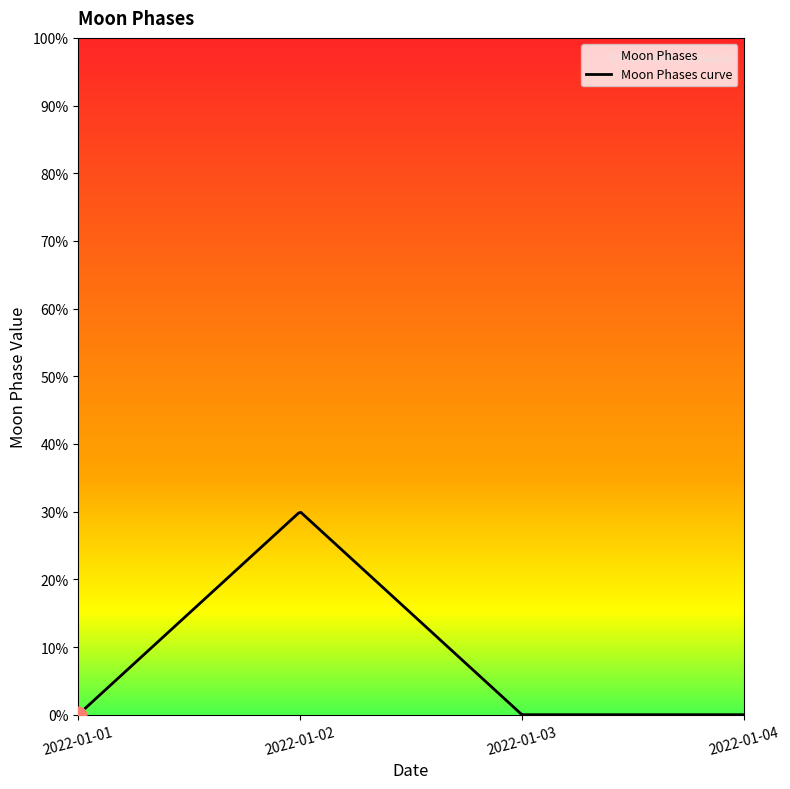

At which category does the chart reach its minimum across all series?

2022-01-01